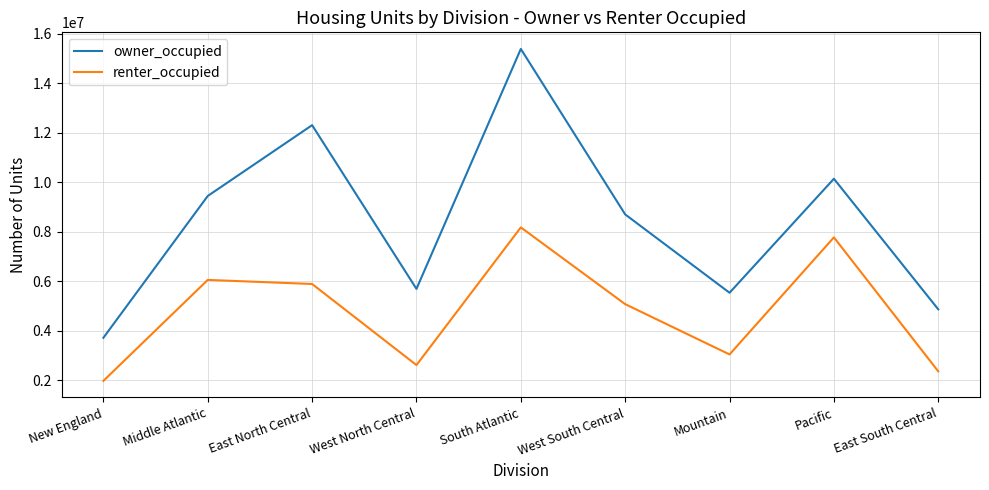

List the labels in order of renter_occupied value, smallest first.

New England, East South Central, West North Central, Mountain, West South Central, East North Central, Middle Atlantic, Pacific, South Atlantic